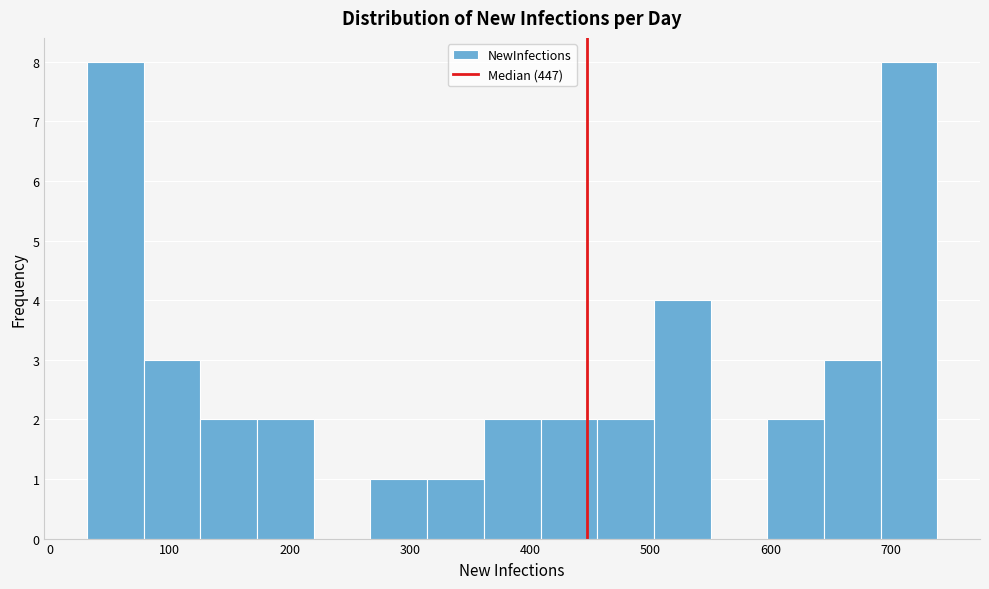

Reading left to right, list every bar in this chart as the range it spans on the x-axis followed by its height. Neither the bar edges nor the heights are printed on the chart, so give them approximately, as read against the axes.

30 to 80: 8
80 to 130: 3
130 to 170: 2
170 to 220: 2
220 to 270: 0
270 to 310: 1
310 to 360: 1
360 to 410: 2
410 to 460: 2
460 to 500: 2
500 to 550: 4
550 to 600: 0
600 to 640: 2
640 to 690: 3
690 to 740: 8